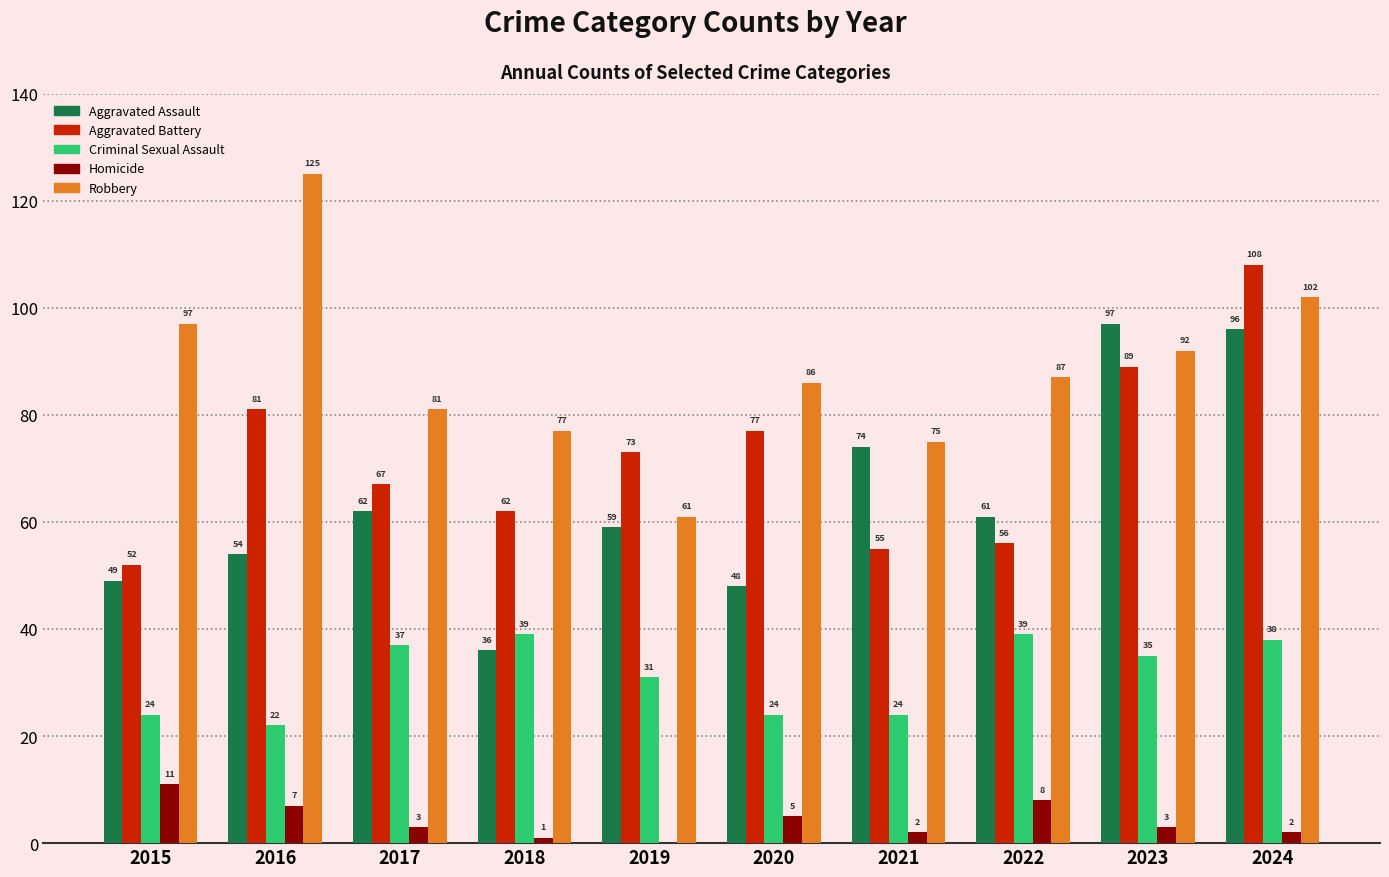

What is the spread (max minus min) of values at 2023?

94